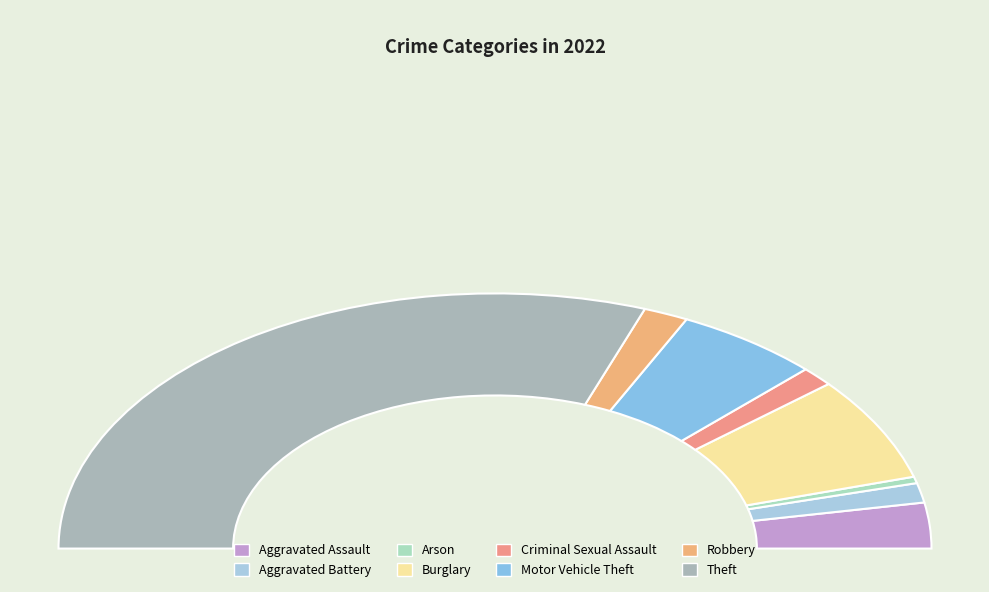

How many segments does this pie chart have?

8